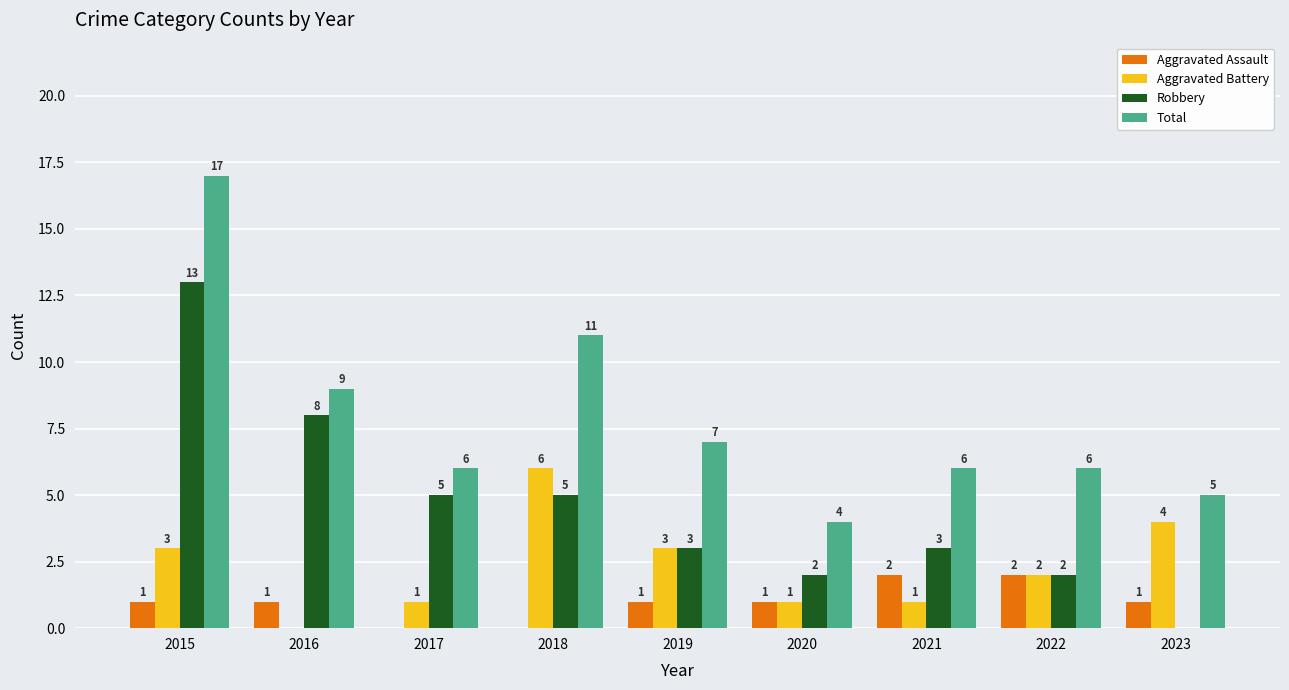

What is the maximum value shown in the chart?

17